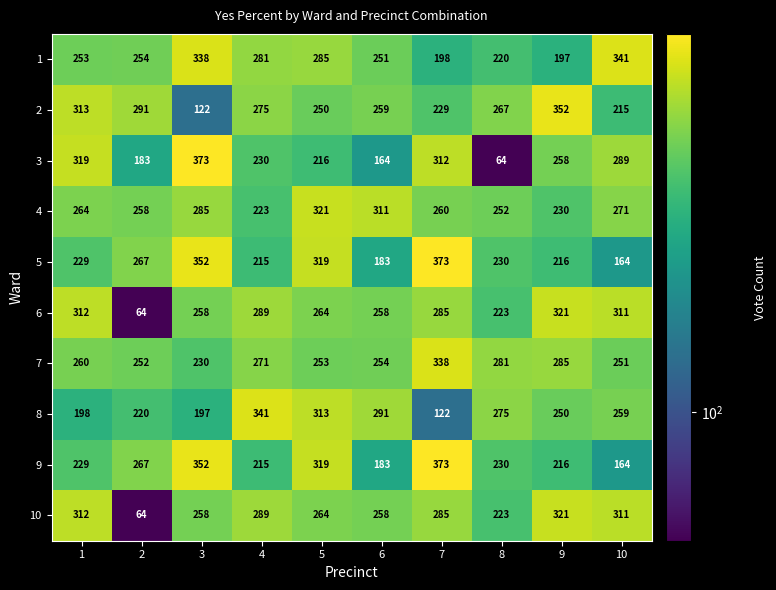

What is the difference between the highest and lowest values at 5?

105